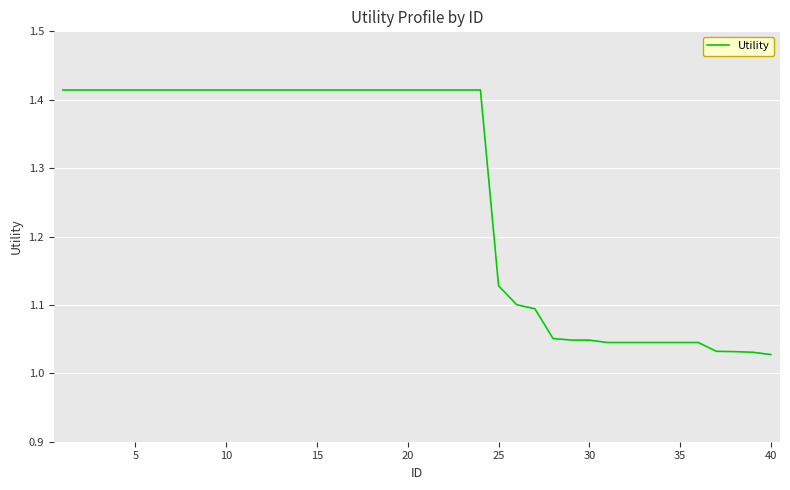

What is the difference between the maximum and minimum values?

0.4